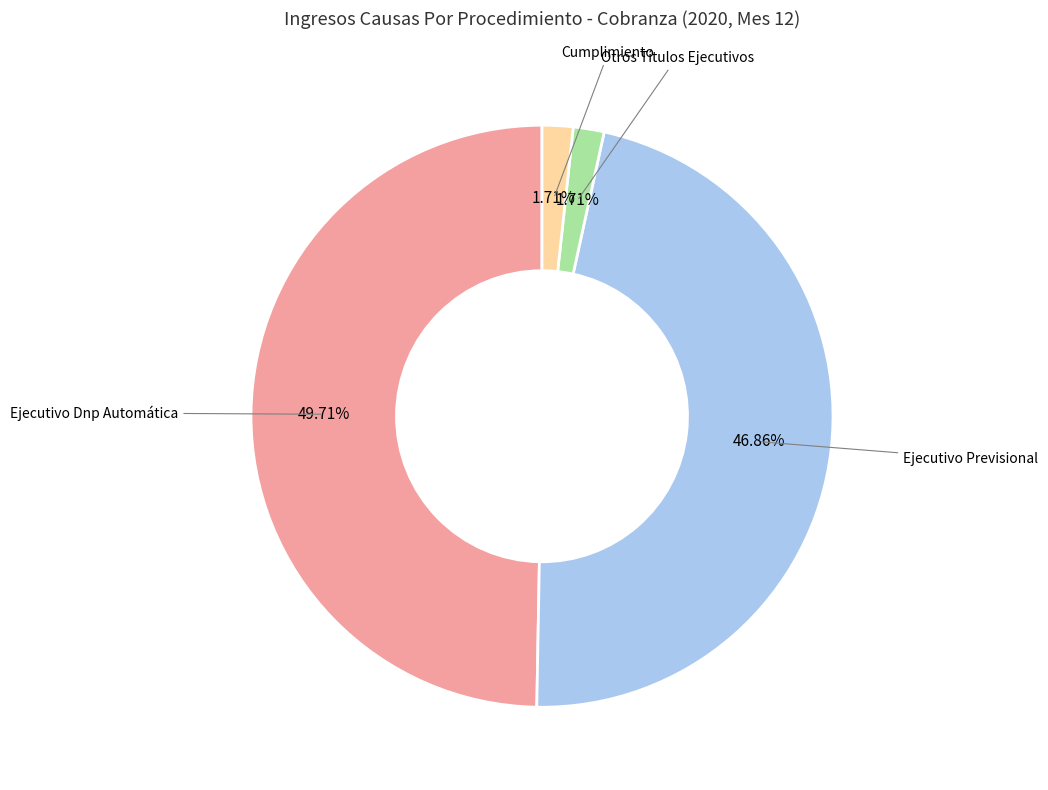

Does any single category account for the majority?

No